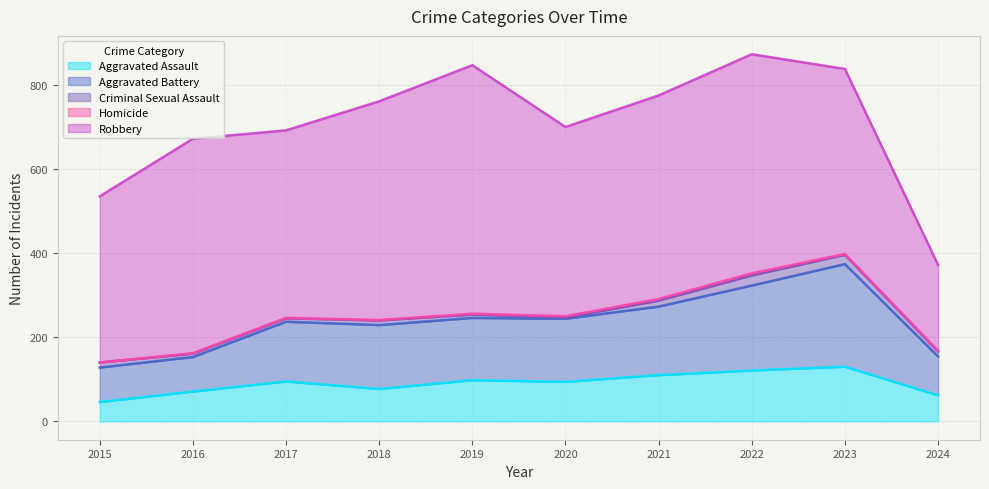

True or false: Aggravated Assault and Homicide intersect in this chart.

False